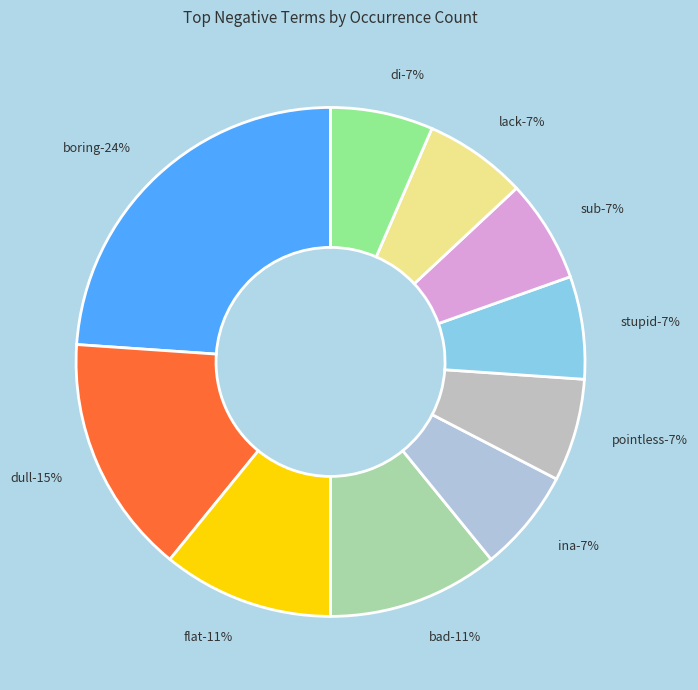

To the nearest percent, what is the difference between the pointless and bad slice percentages?

4%